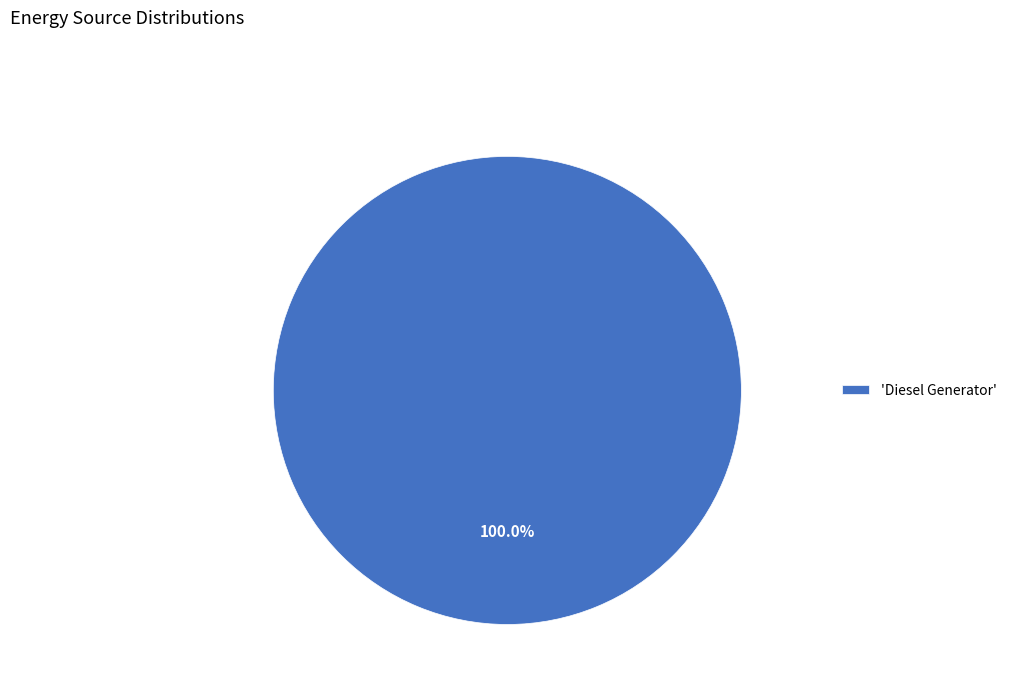

Rank the categories by value from lowest to highest.

'Diesel Generator'